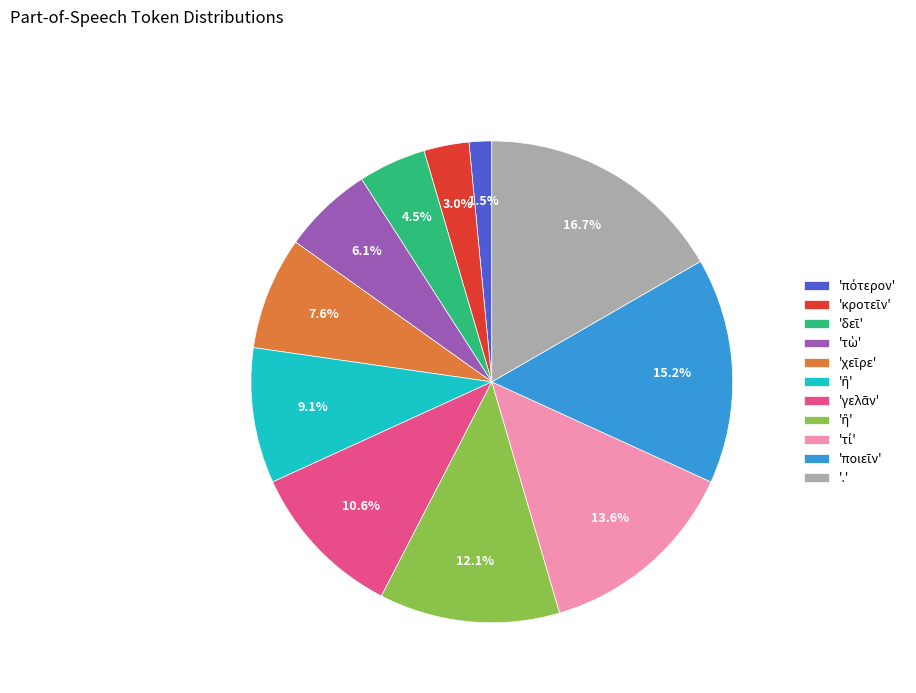

Is there a majority slice in this chart?

No